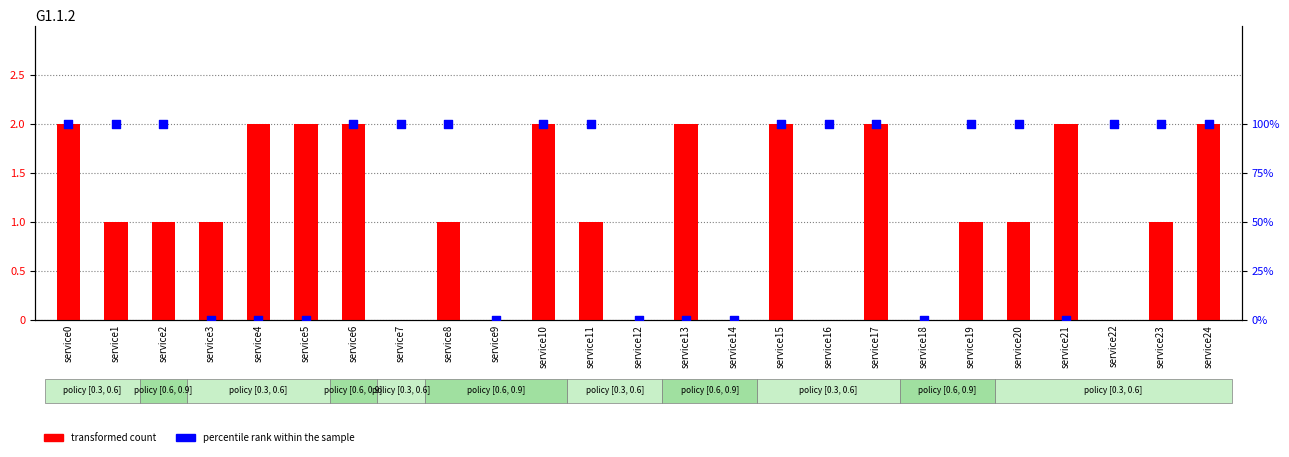

Which series has the largest total across all categories?

transformed count